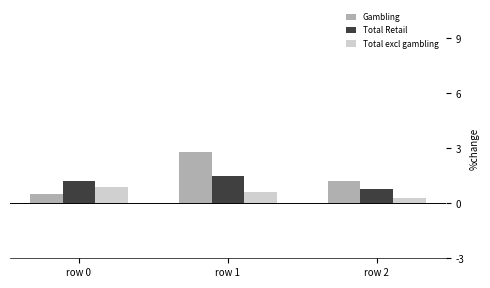

How many groups of bars are there?

3